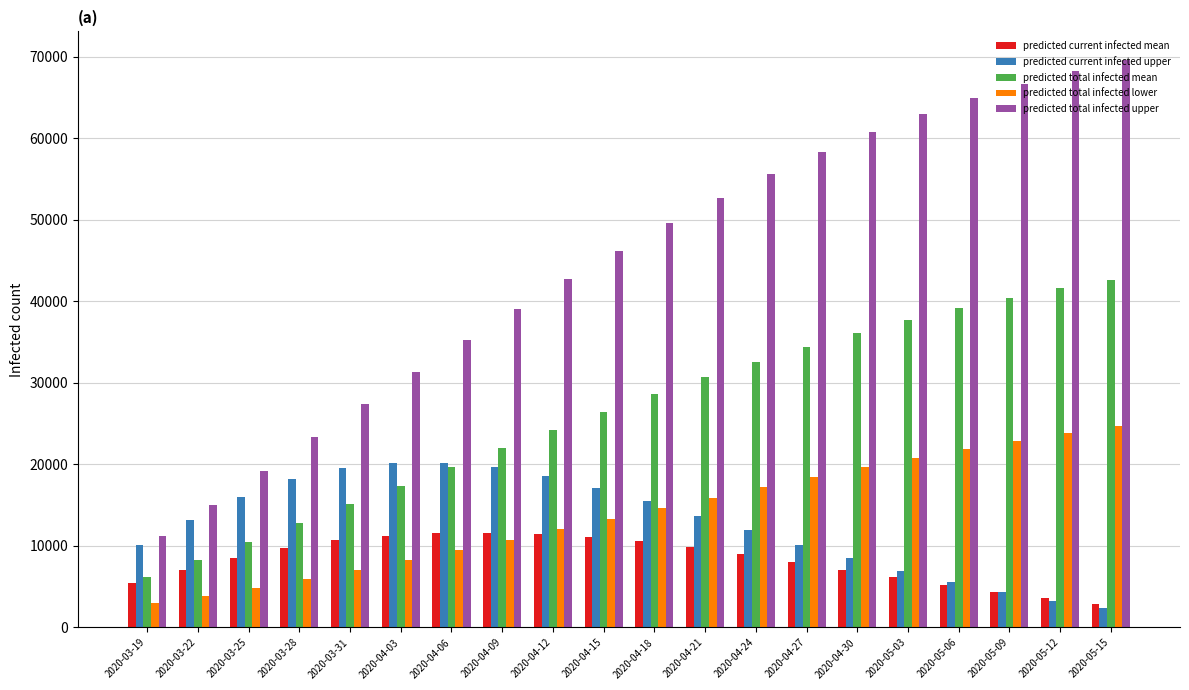

Which series has the largest total across all categories?

predicted total infected upper